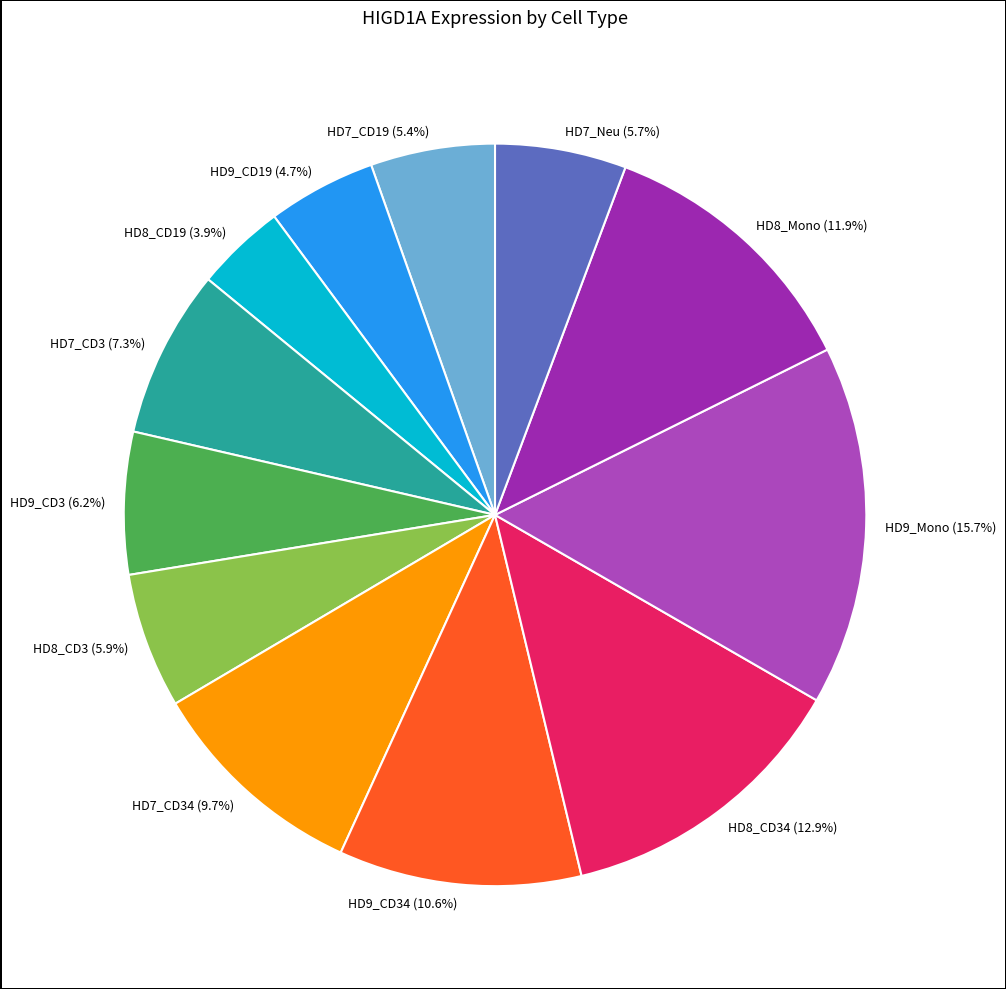

Does HD8_CD19 represent more than half of the total?

No